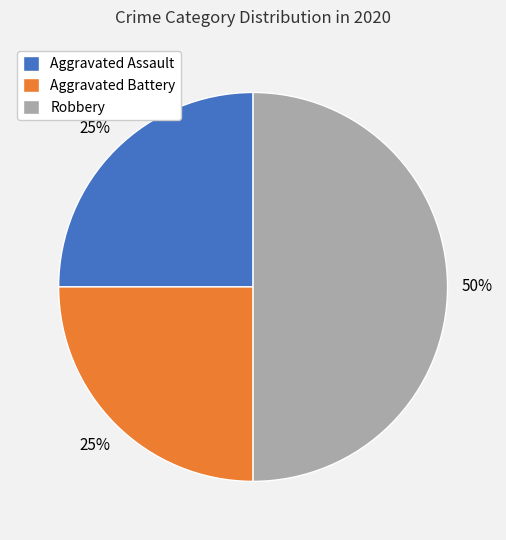

What is the largest slice in the pie chart?

Robbery